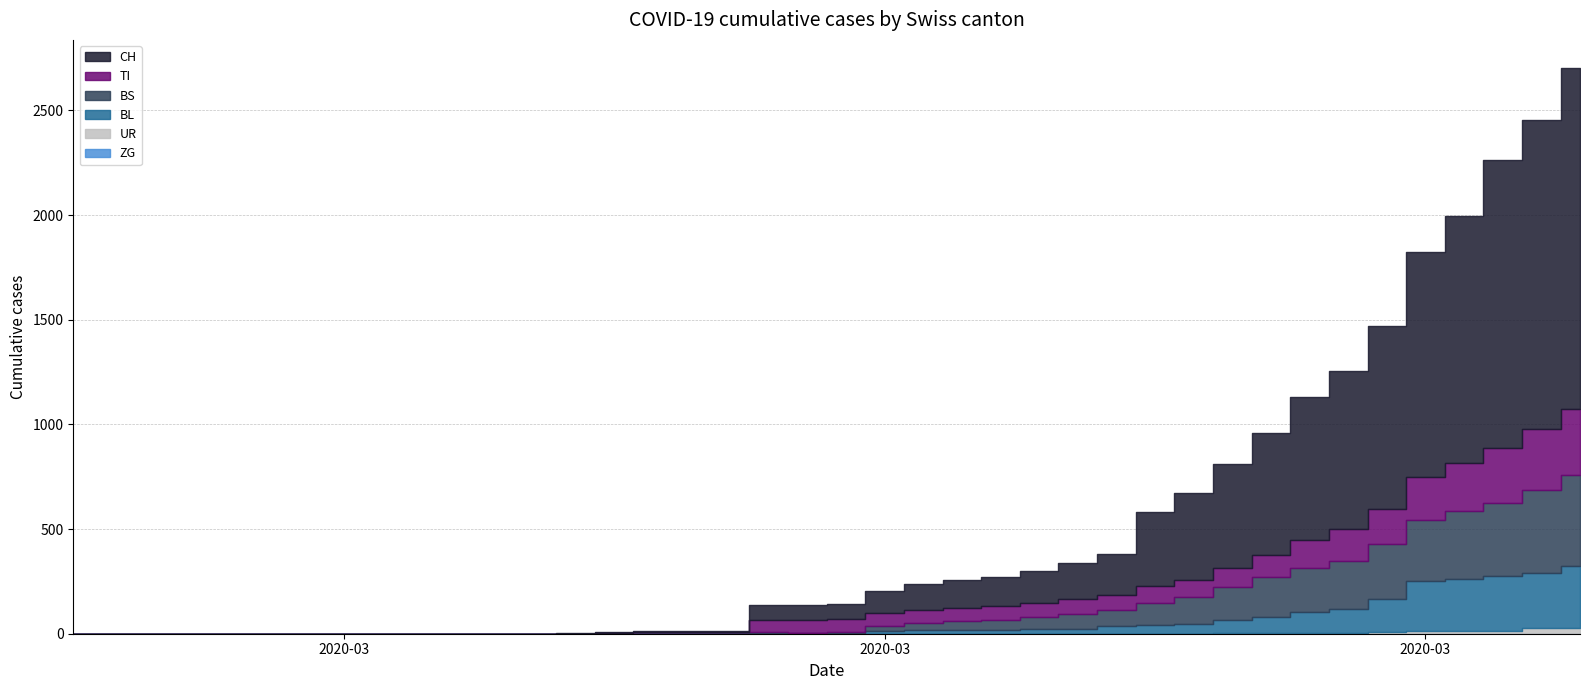

True or false: CH has more than 1 points higher than both neighbors.

False